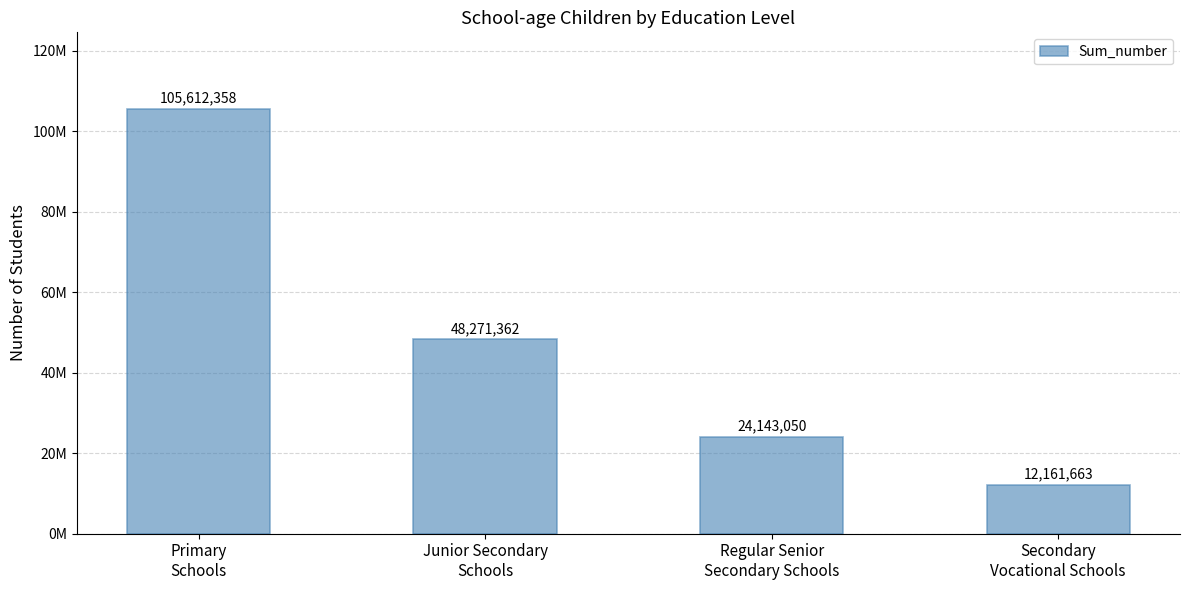

Reading left to right, what are all the values shown in this chart?

105612358	48271362	24143050	12161663